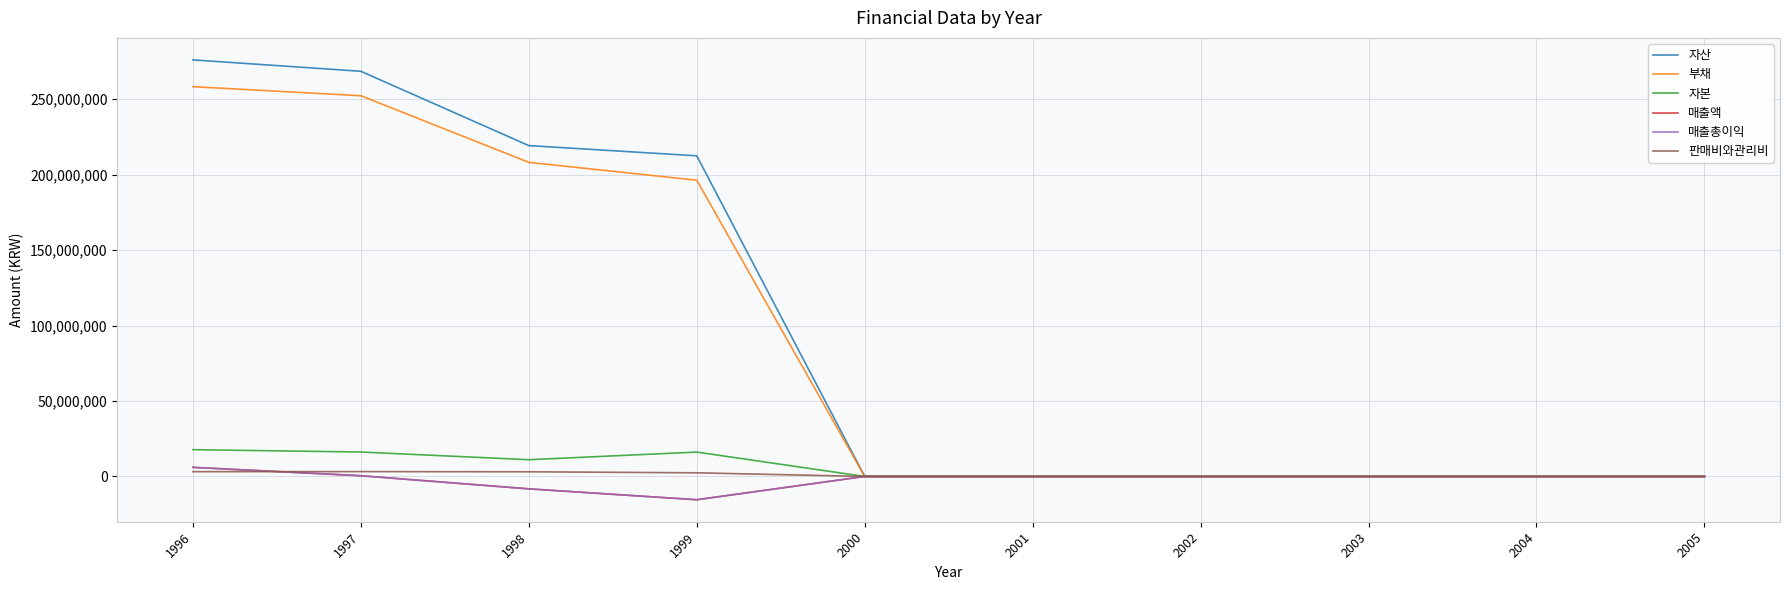

Does the chart display data point markers on the line(s)?

No